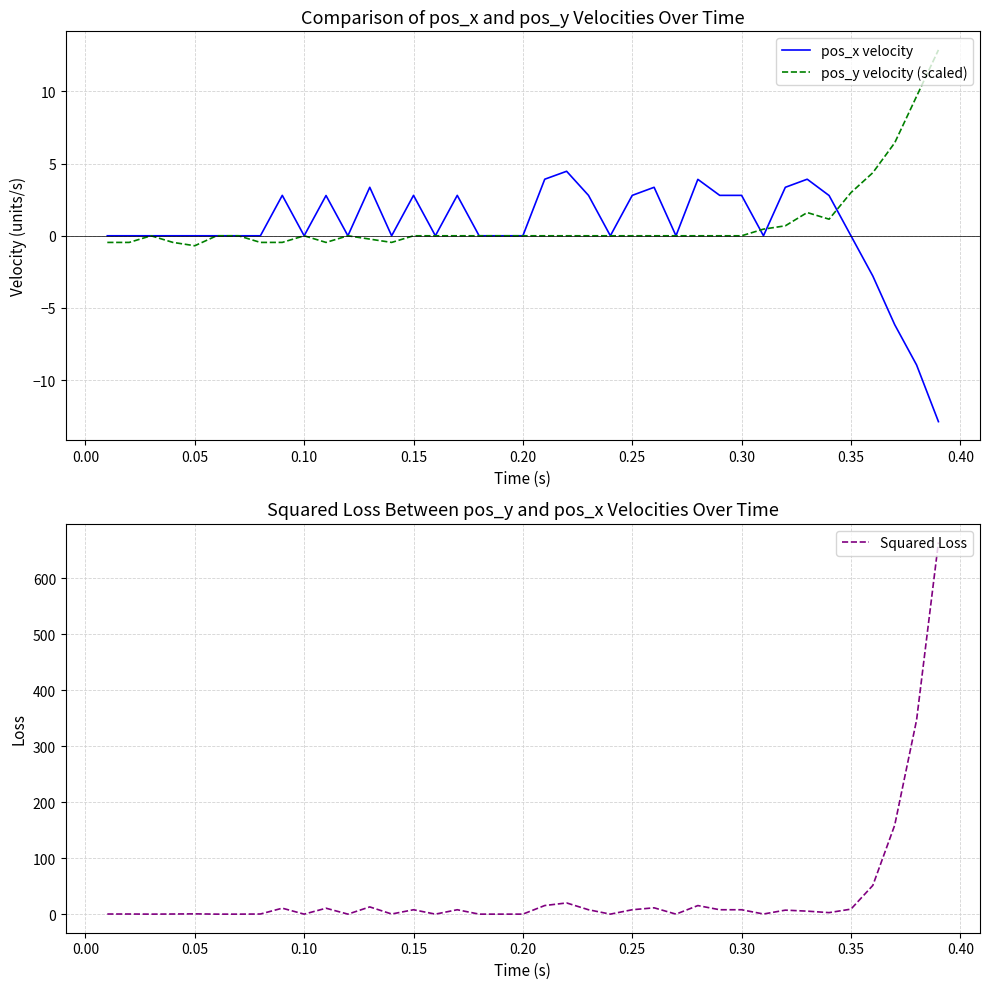

What is the highest value of the pos_y velocity (scaled) series?

12.9